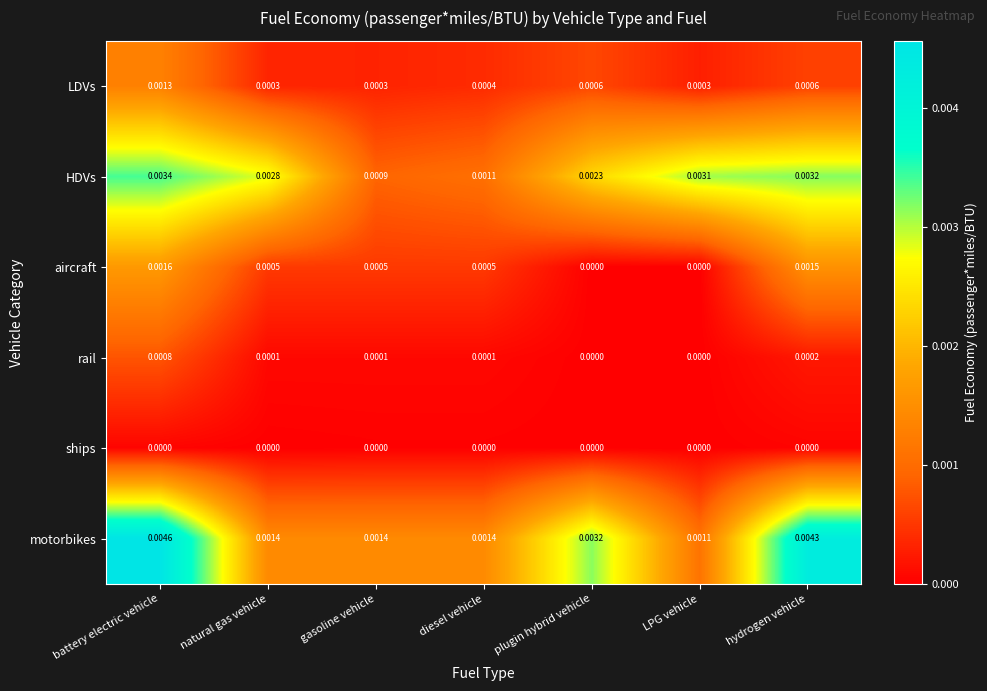

At which label is HDVs closest to 0?

gasoline vehicle